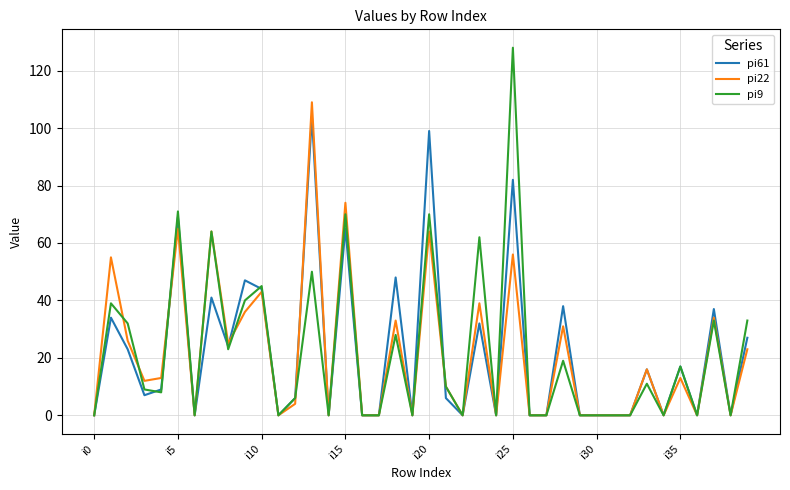

What is the maximum value shown in the chart?

128